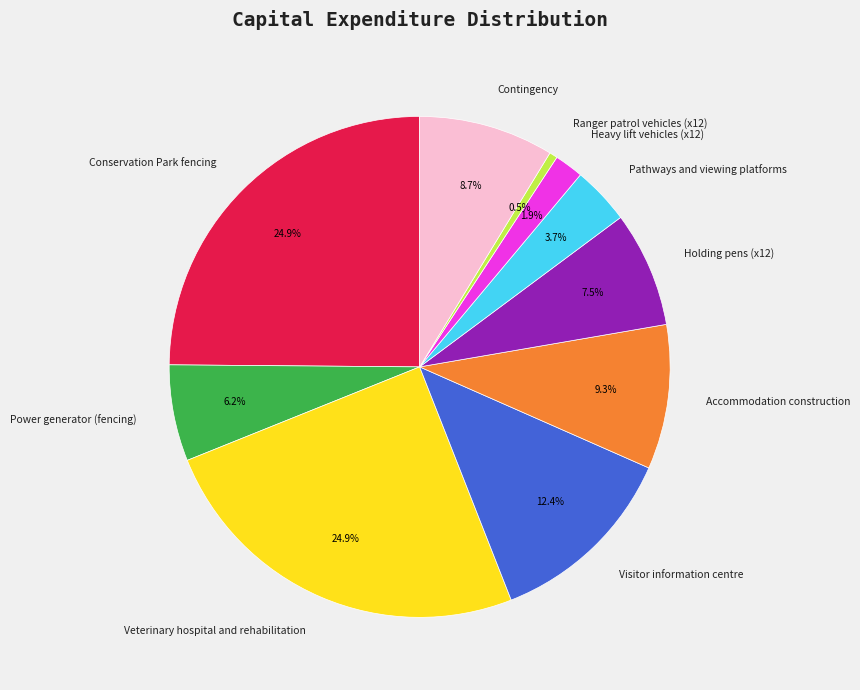

What is the total percentage of Conservation Park fencing and Contingency?

33.6%